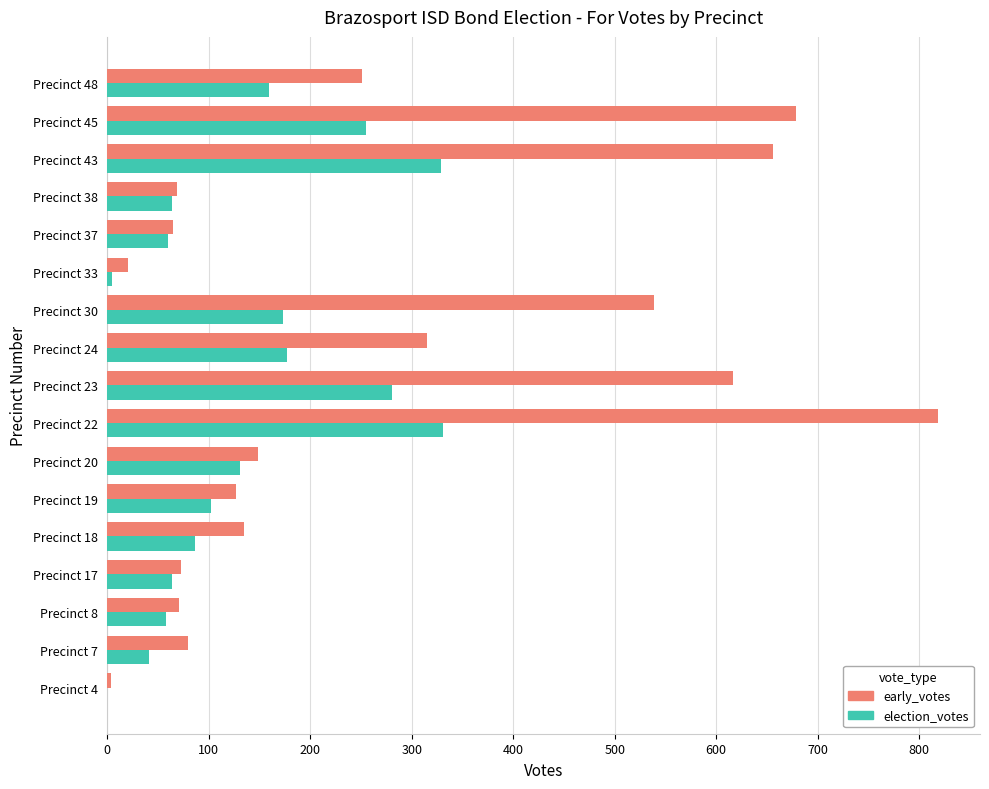

The early_votes series shows 902 at Precinct 43. True or false?

False